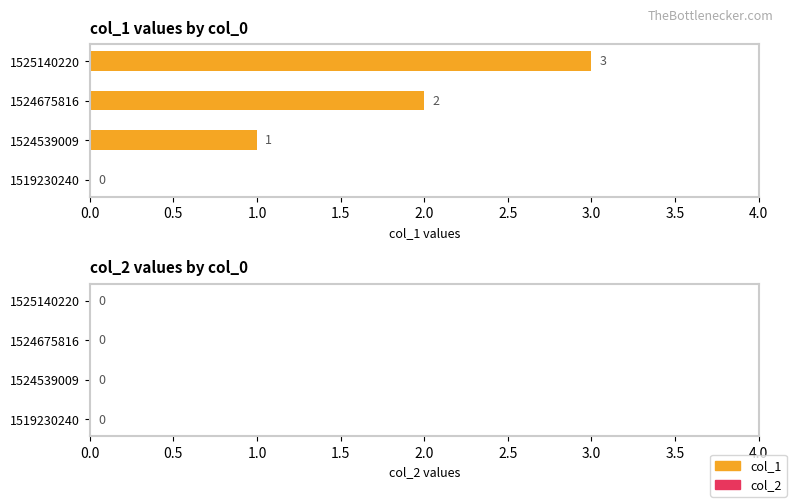

What is the greatest value displayed?

3